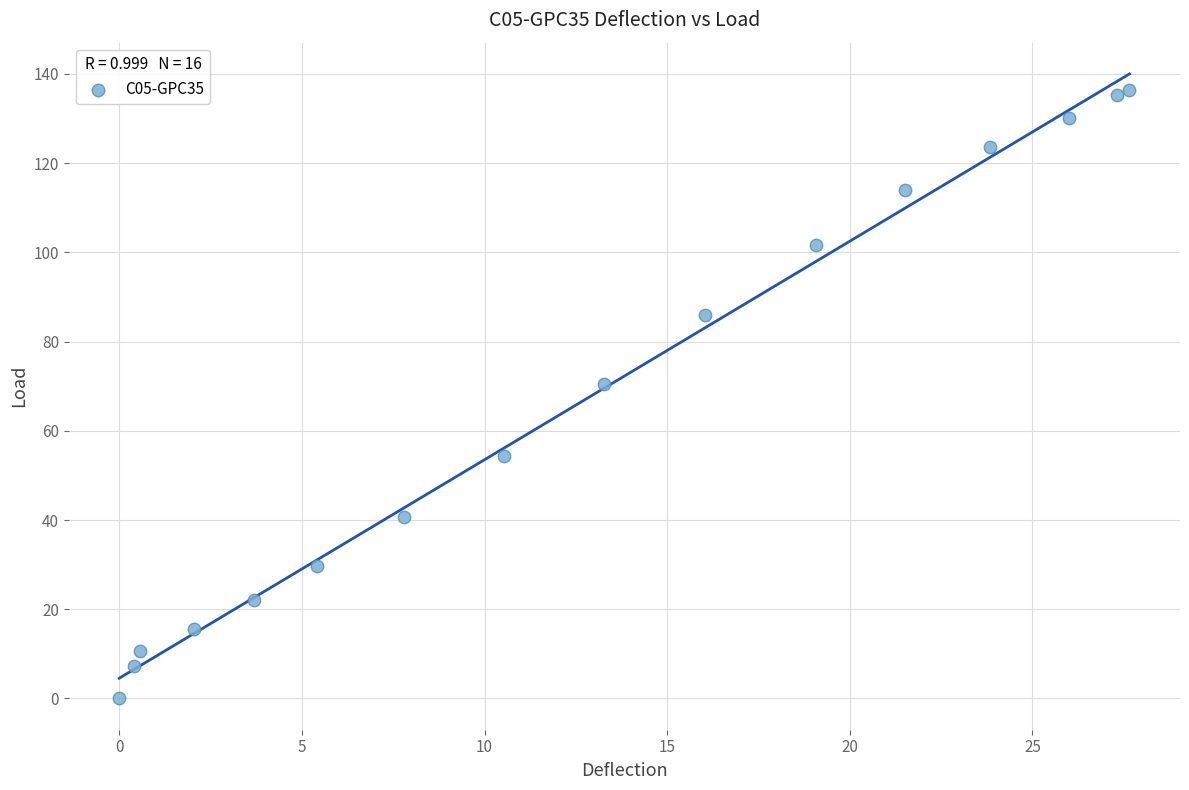

What is the range of Y values (max minus min)?

136.4